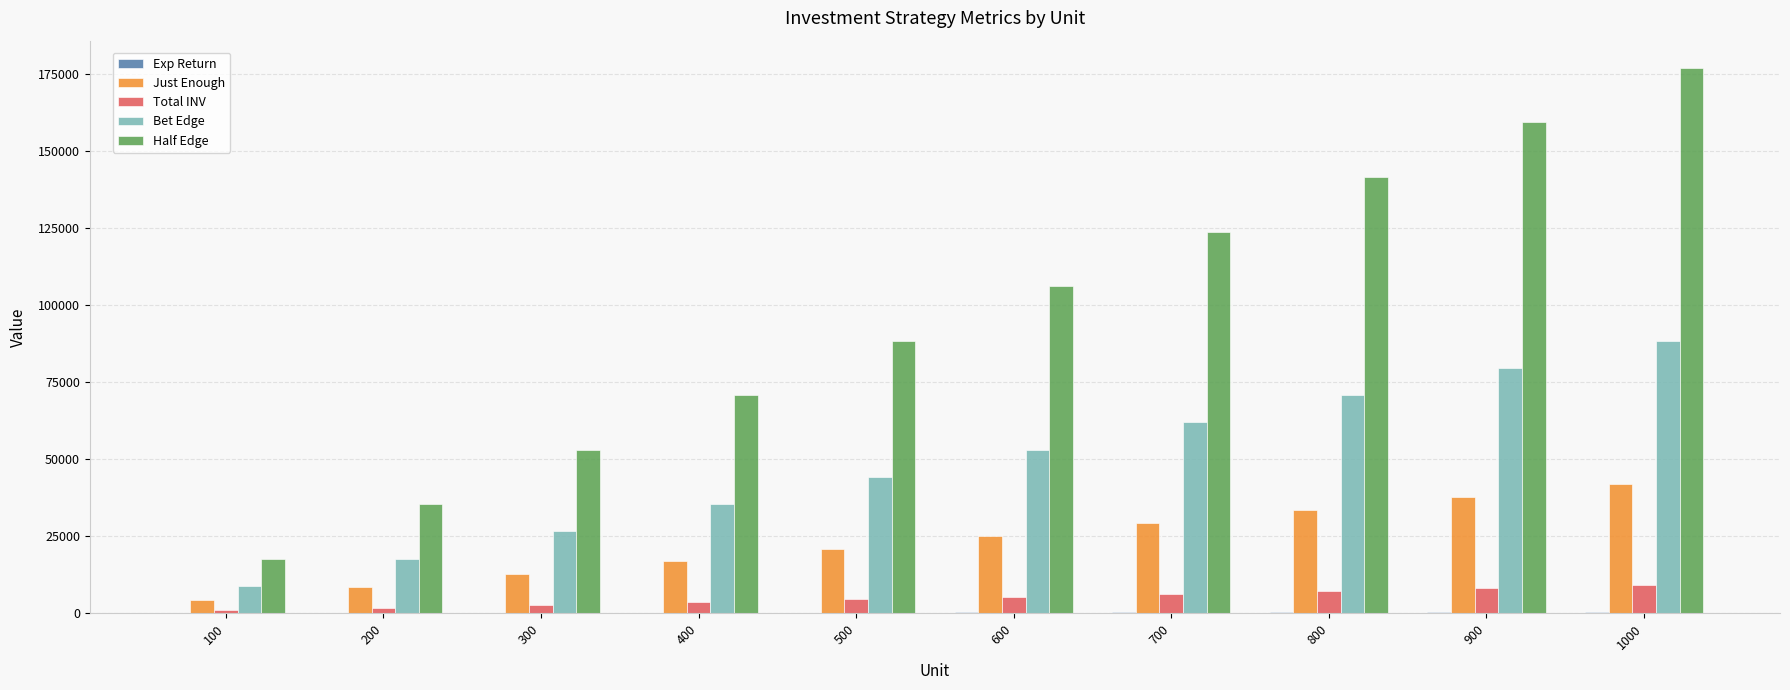

At which label does Just Enough first exceed 25204?

600